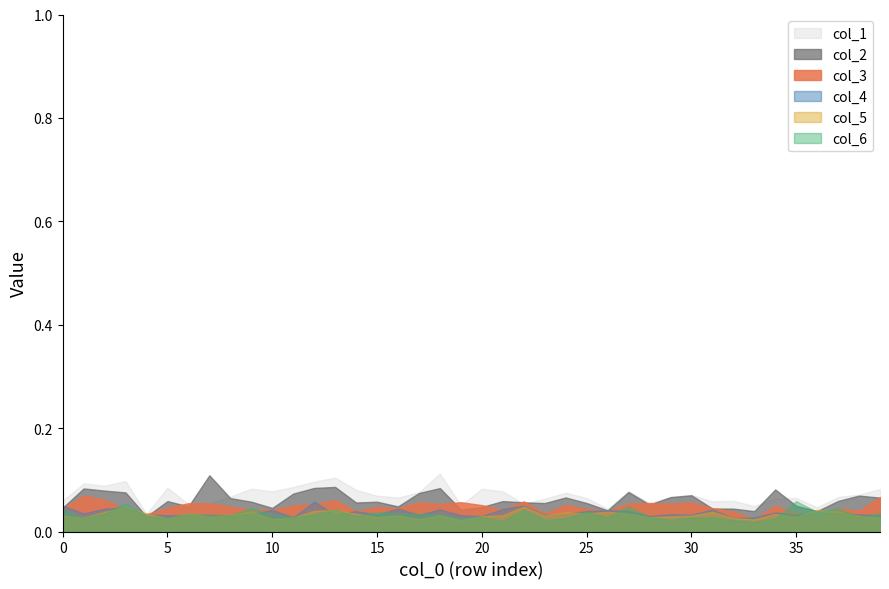

The col_1 series shows 0.1 at 36. True or false?

False